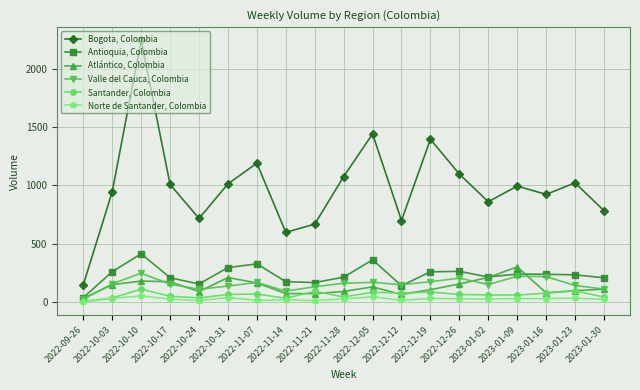

Which category has the highest value in the Atlántico, Colombia series?

2023-01-09